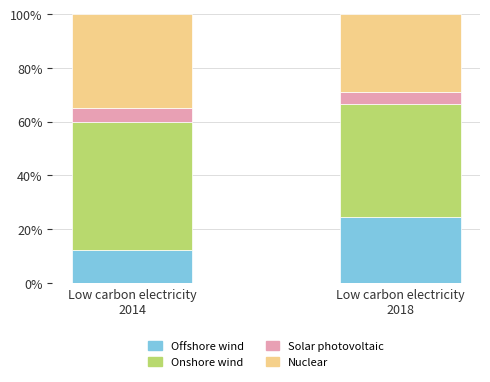

What is the difference between the maximum and minimum values in the Offshore wind series?

12.4